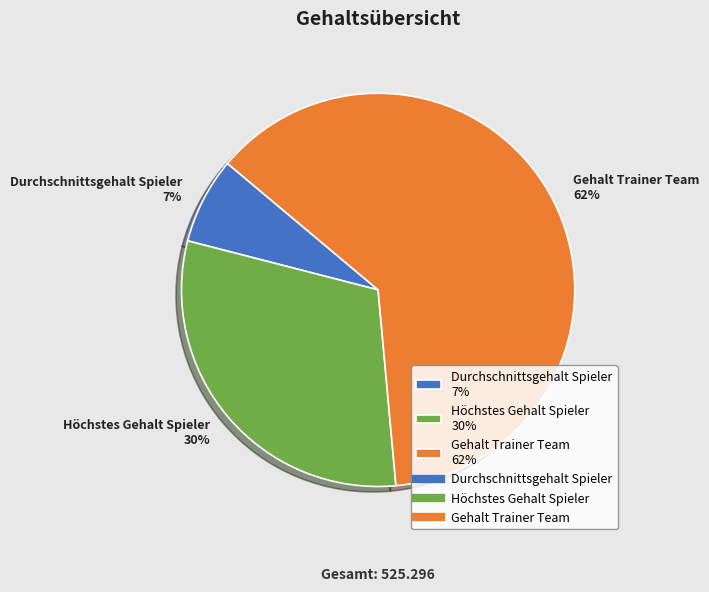

Combined, do Durchschnittsgehalt Spieler 7% and Gehalt Trainer Team 62% account for over 50%?

Yes